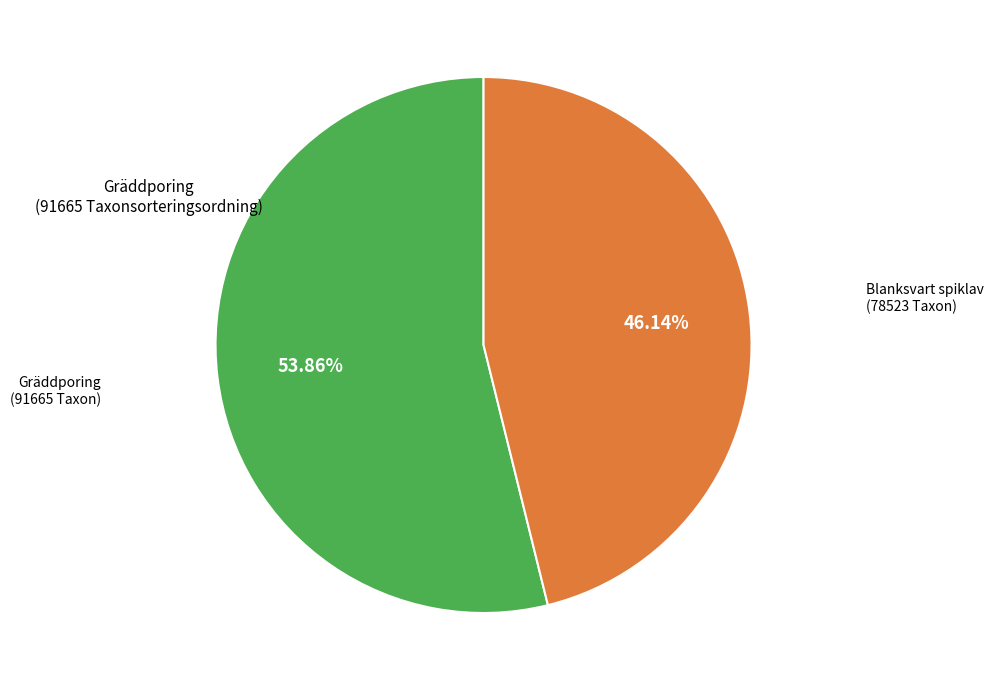

Is there a majority slice in this chart?

Yes